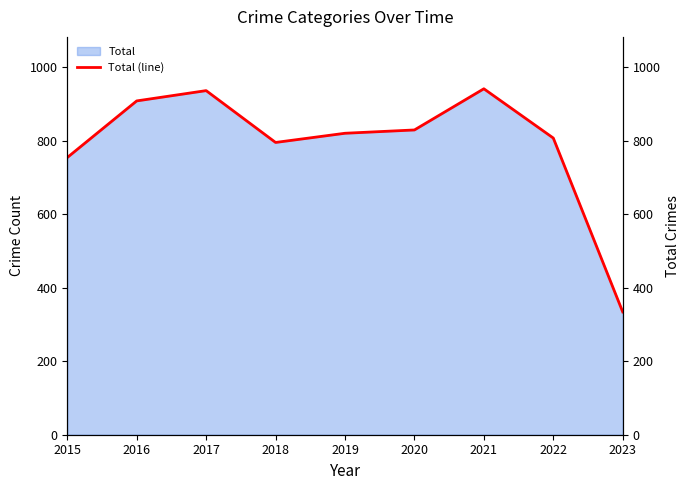

Rank the categories by value from highest to lowest.

2021, 2017, 2016, 2020, 2019, 2022, 2018, 2015, 2023